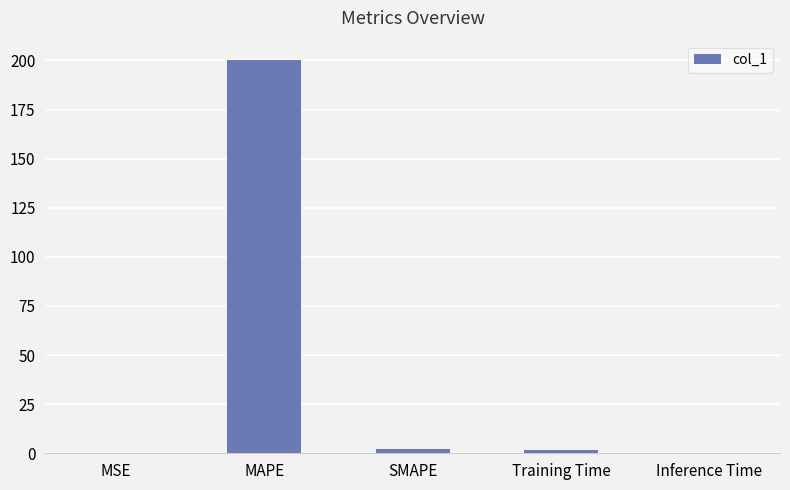

Are the bars grouped side by side (vs. stacked)?

No